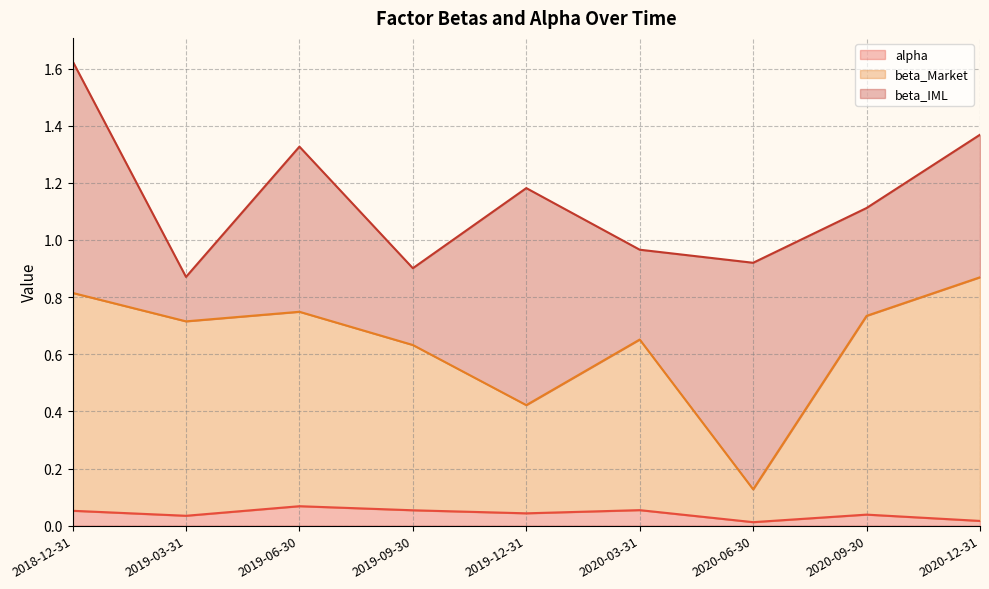

True or false: alpha has a value of 0.0 at 2018-12-31.

False